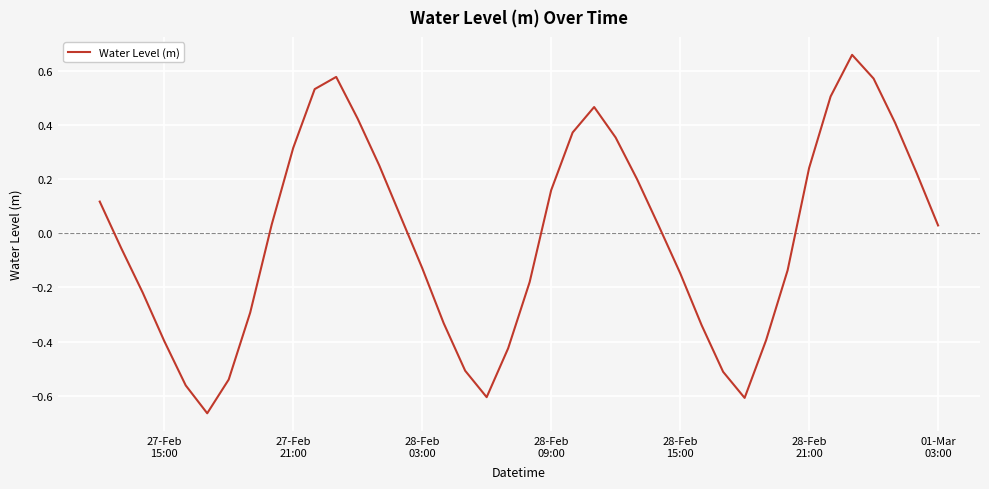

Count the number of categories in the chart.

40